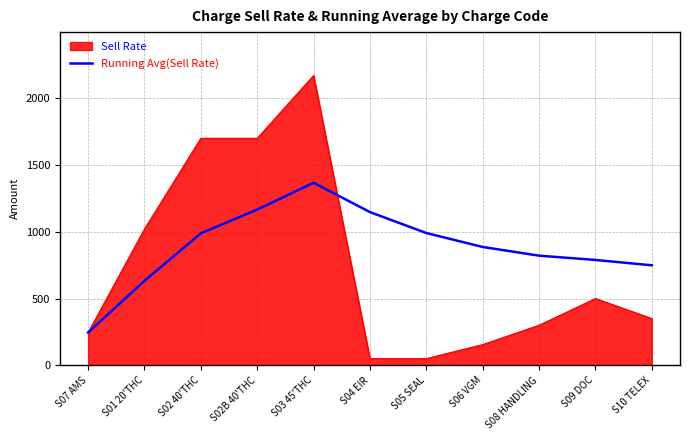

Which series changed the most between S02 40'THC and S08 HANDLING?

Sell Rate